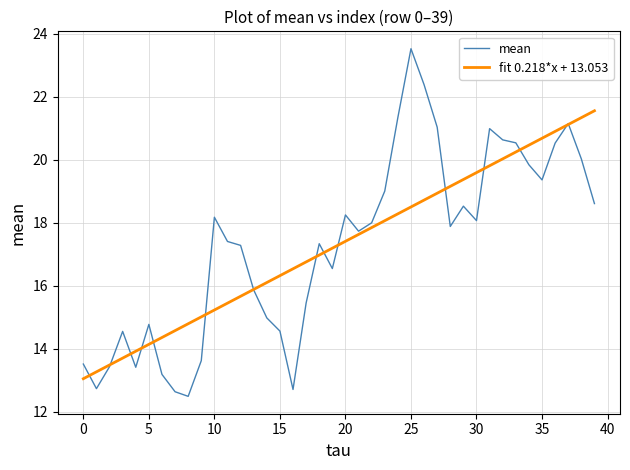

How many lines are shown in the chart?

2